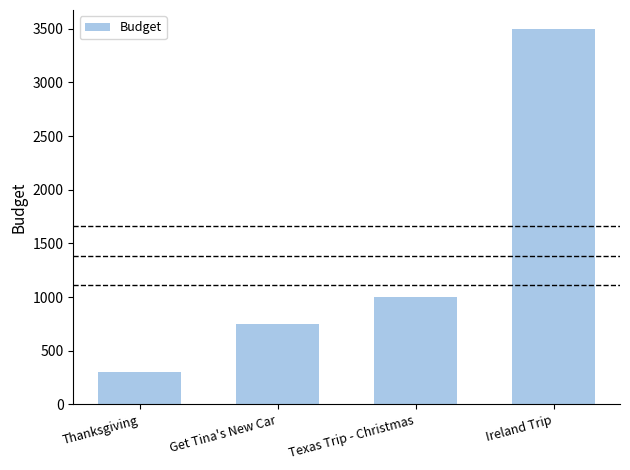

Rank the categories by value from lowest to highest.

Thanksgiving, Get Tina's New Car, Texas Trip - Christmas, Ireland Trip